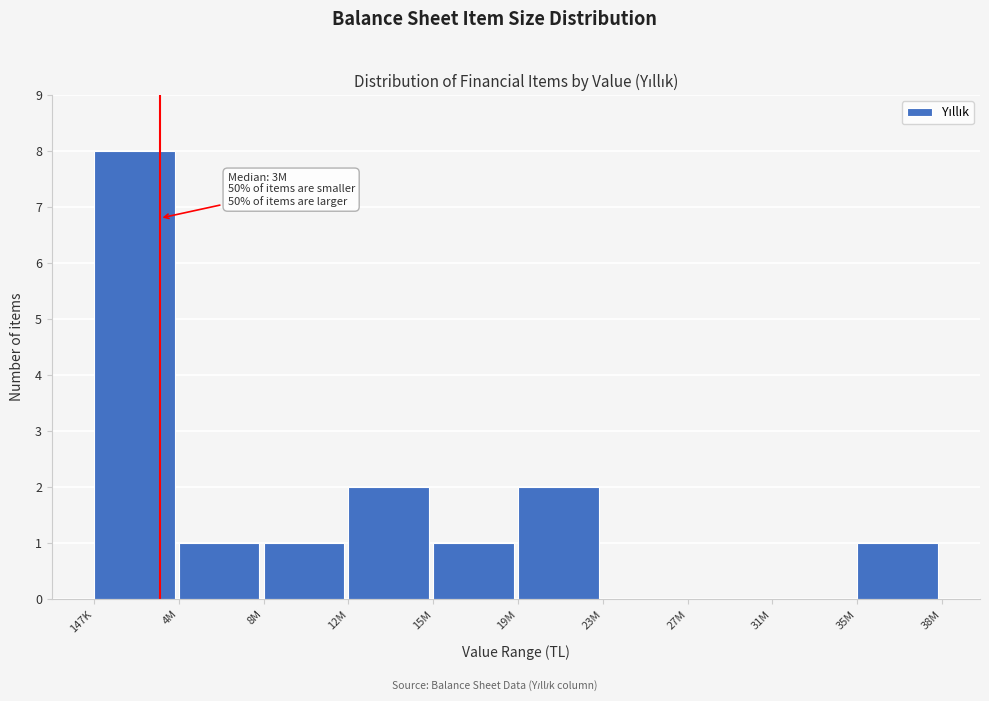

Reading left to right, transcribe all the data shown in this chart.

147K=8	4M=1	8M=1	12M=2	15M=1	19M=2	23M=0	27M=0	31M=0	35M=1